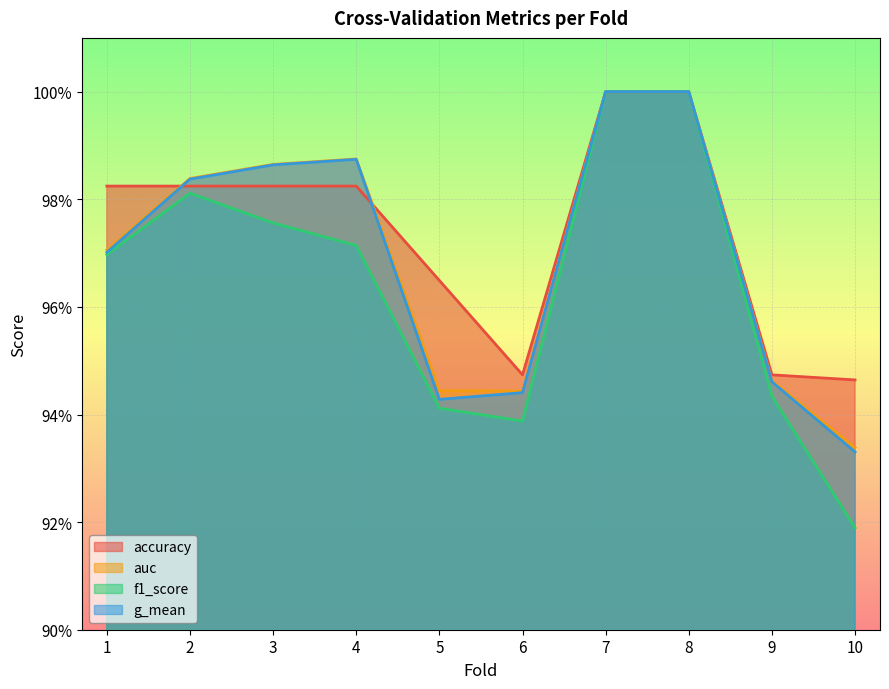

The f1_score series shows 0.9 at 6. True or false?

True